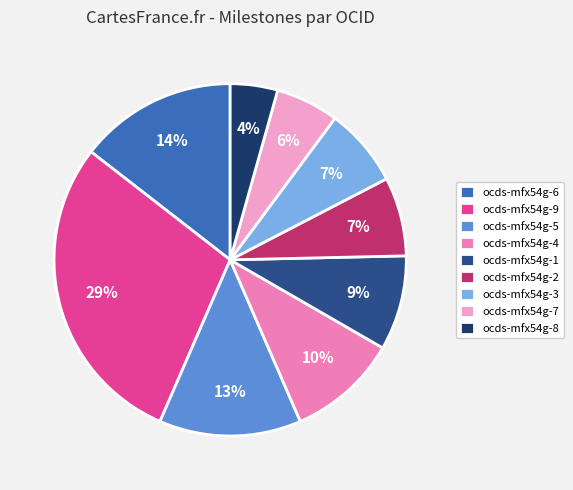

To the nearest percent, what is the average slice percentage?

11%